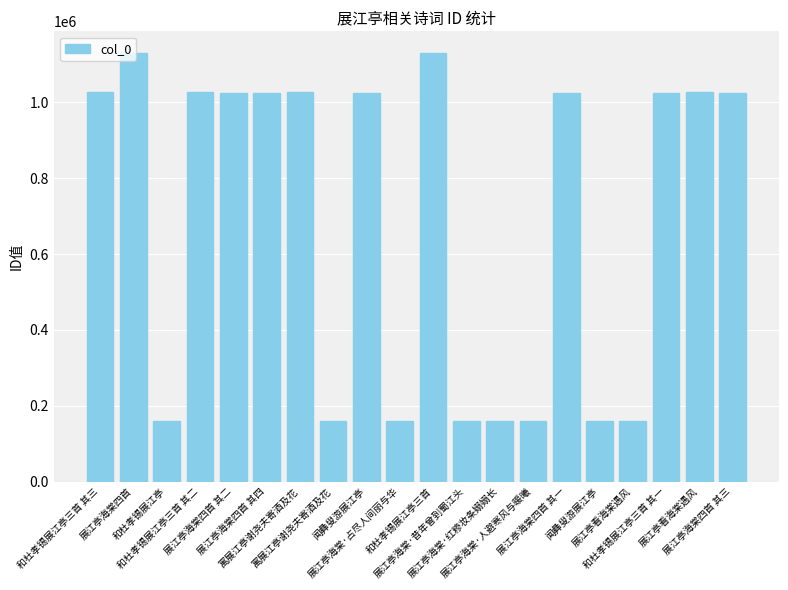

Are the bars grouped side by side (vs. stacked)?

No